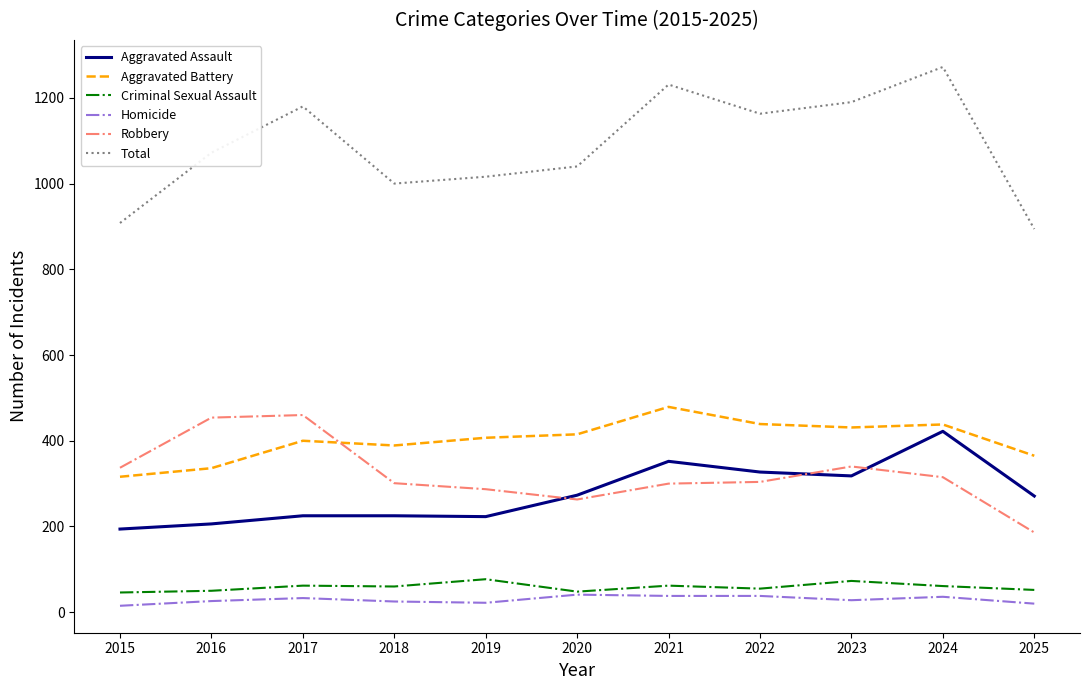

What is the greatest value displayed?

1272